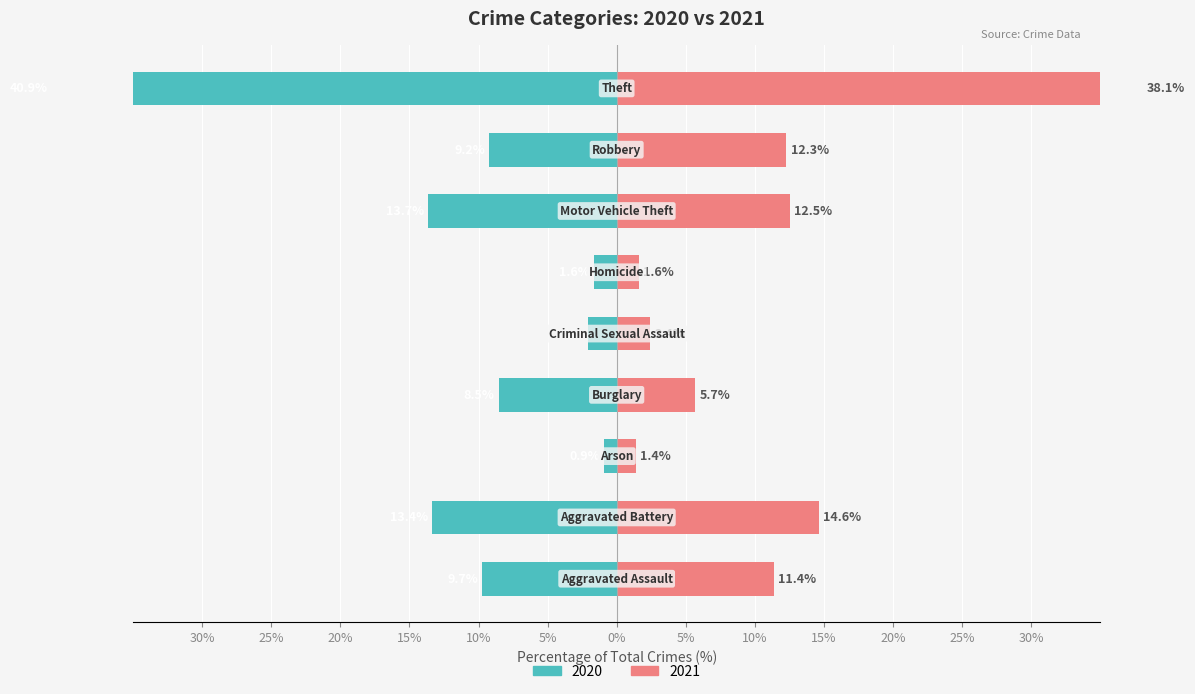

What is the label of the 8th bar from the left?

Robbery